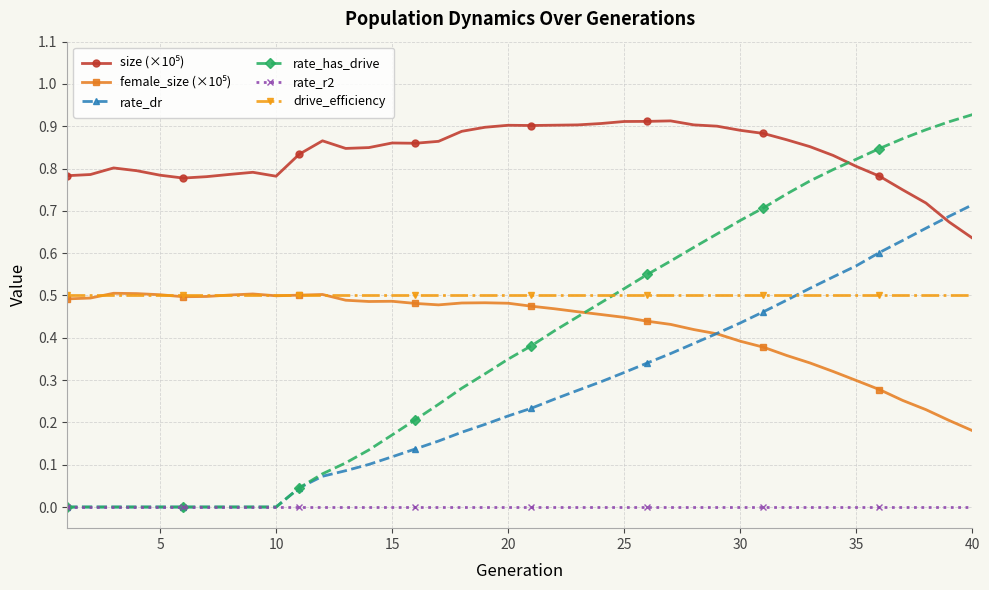

Which series has the widest spread of values?

rate_has_drive